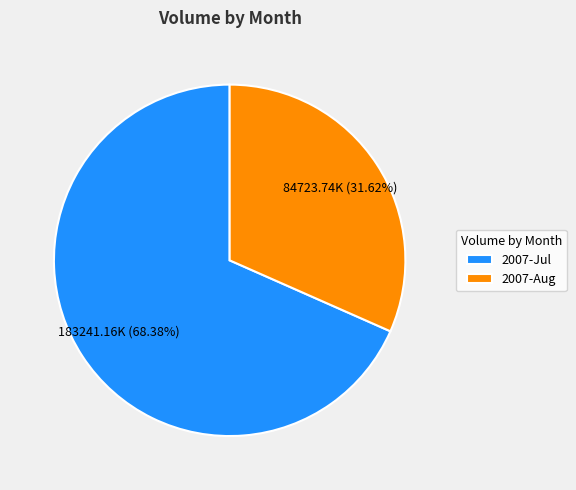

Which slice is the smallest?

2007-Aug